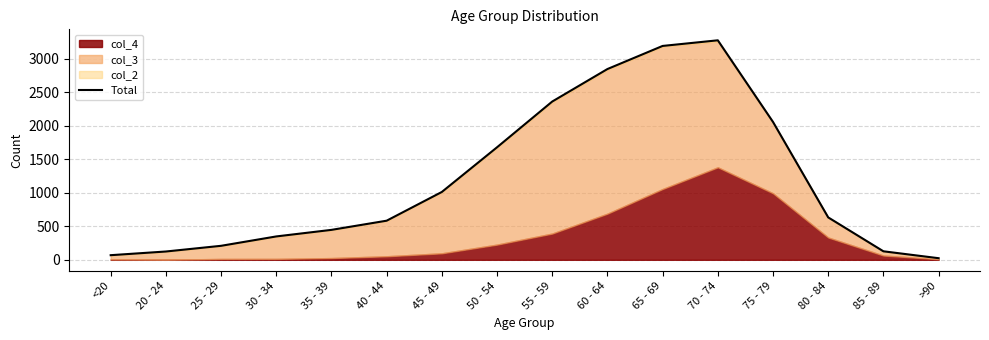

What is the change in value from <20 to 80 - 84?

+564